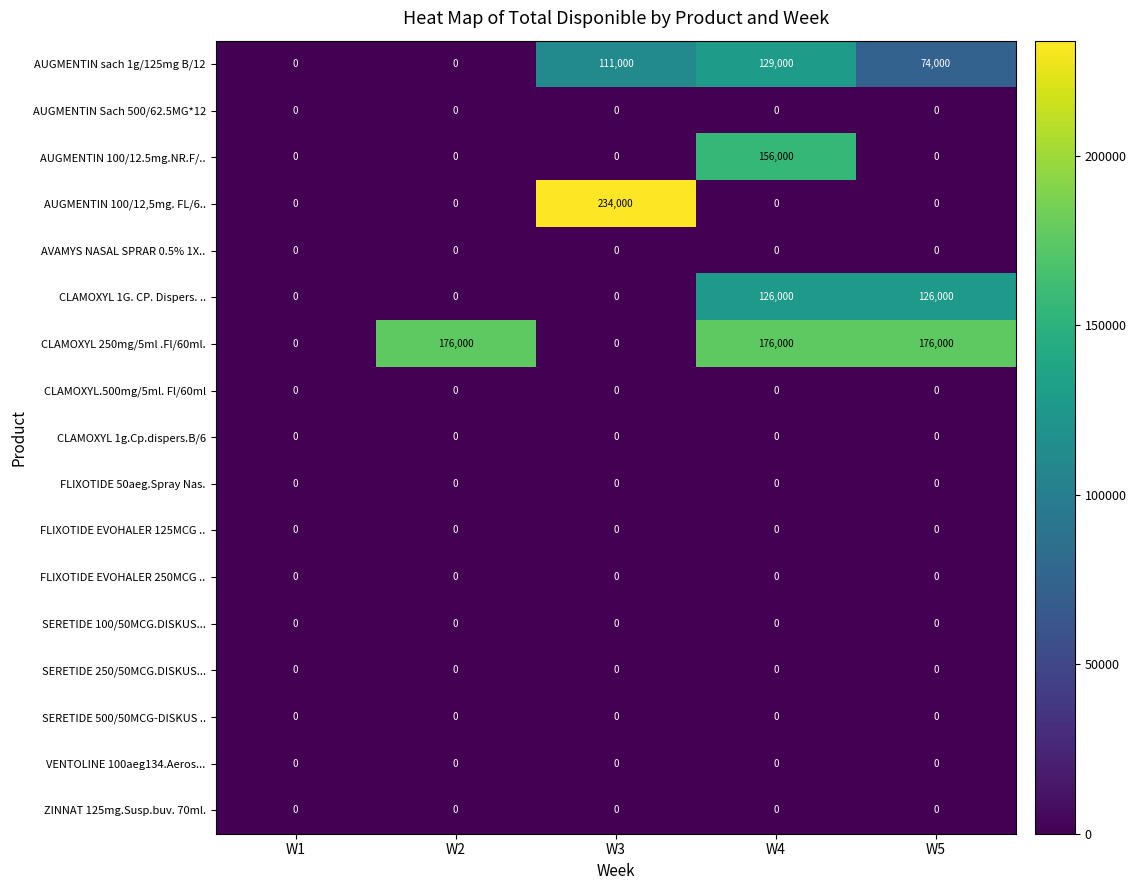

What is the maximum value shown in the chart?

234000